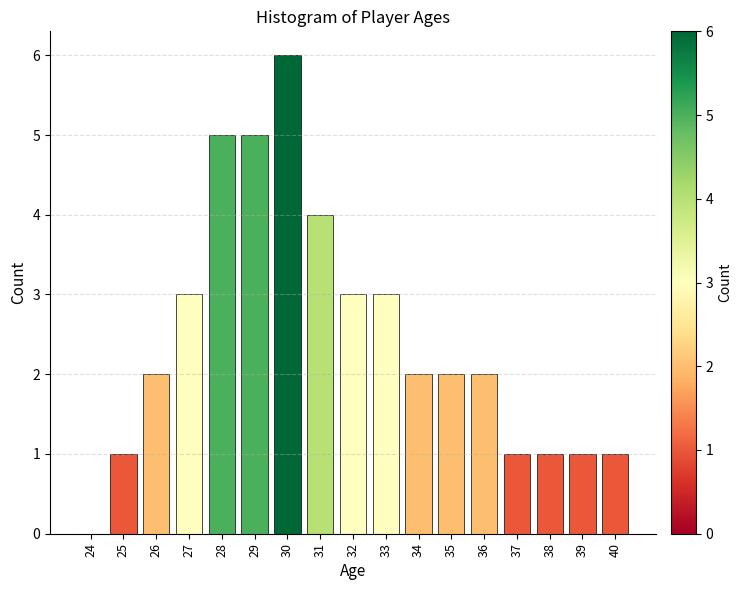

Reading left to right, what are all the values shown in this chart?

24=0	25=1	26=2	27=3	28=5	29=5	30=6	31=4	32=3	33=3	34=2	35=2	36=2	37=1	38=1	39=1	40=1